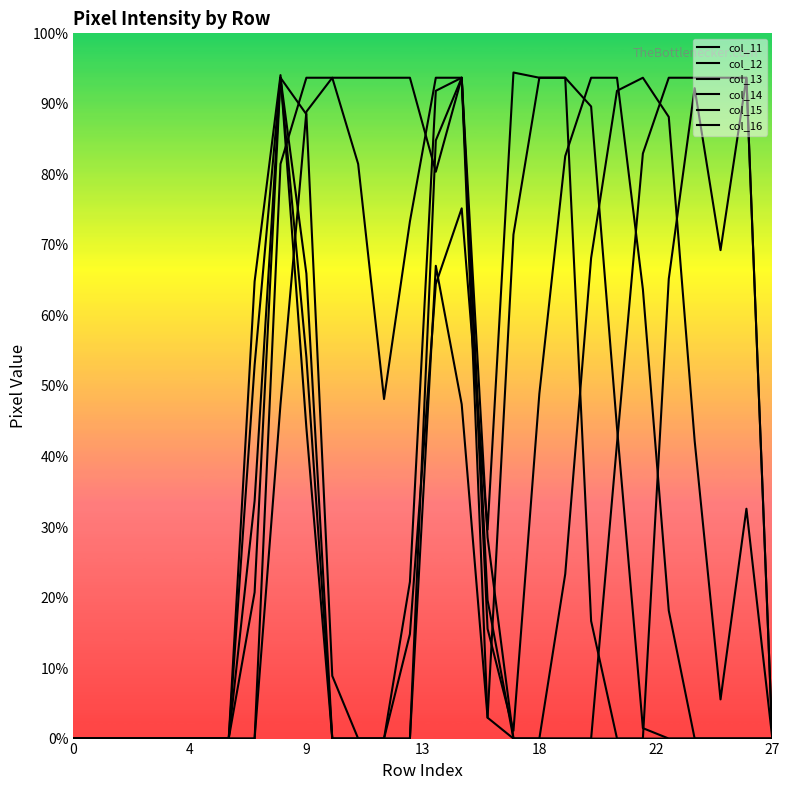

What is the difference between the maximum and minimum values in the col_15 series?

253